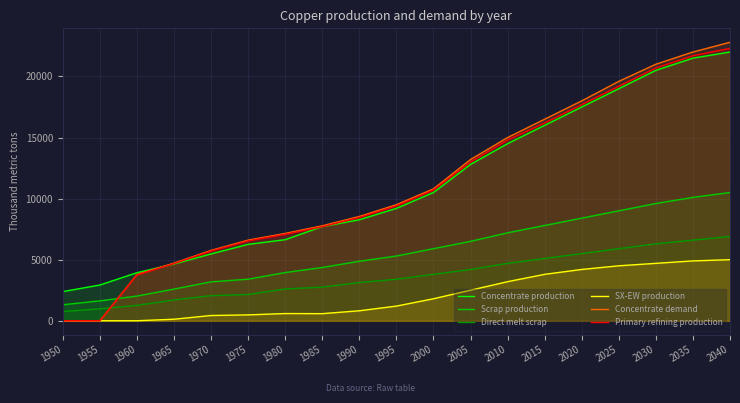

What is the value of the Primary refining production point at the 3rd from the left?

3746.1